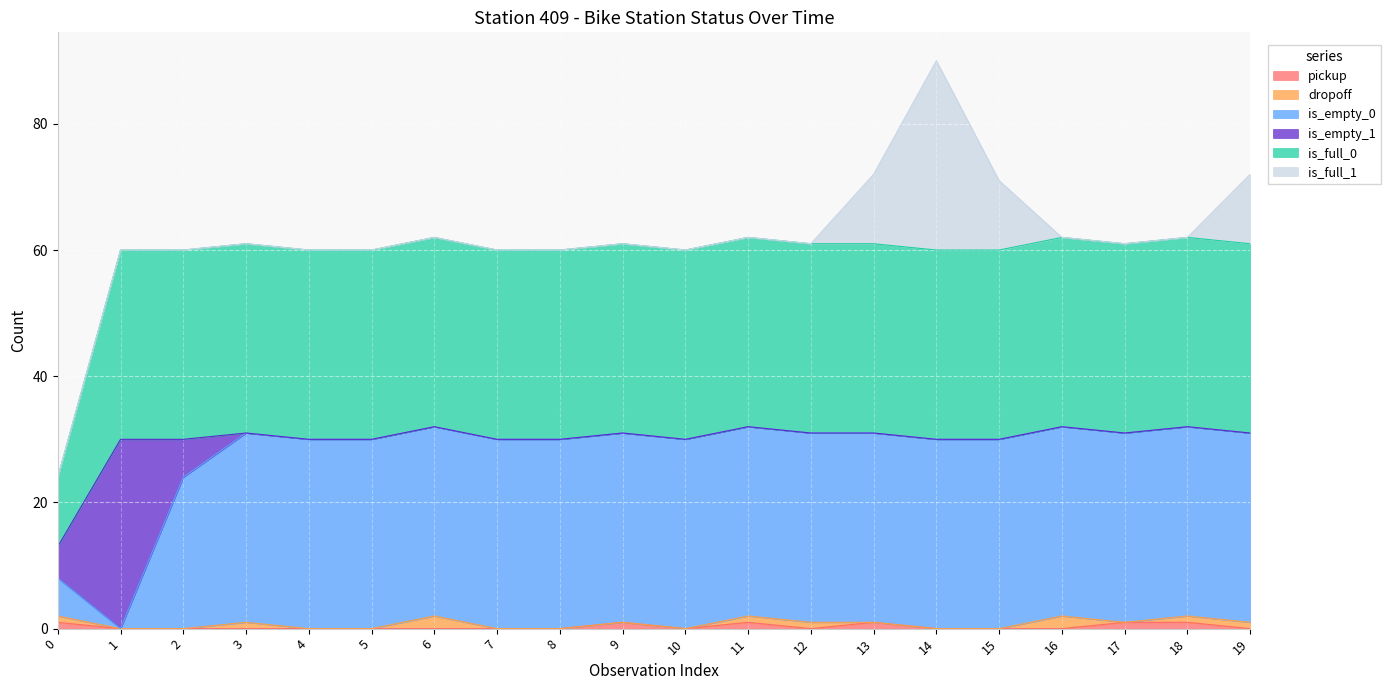

At which category is the sum across all series the highest?

14